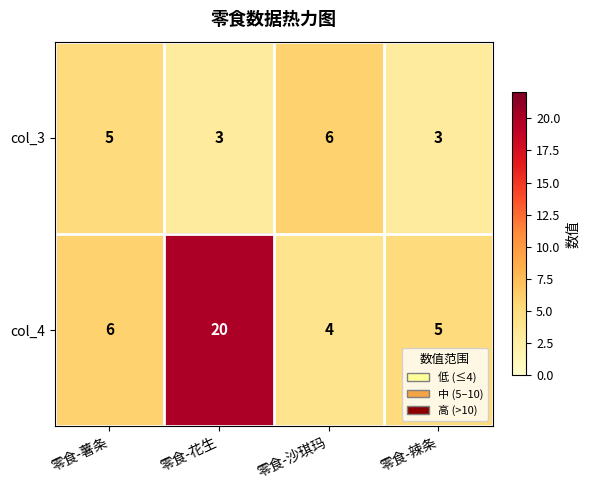

What is the average value of the col_3 series?

4